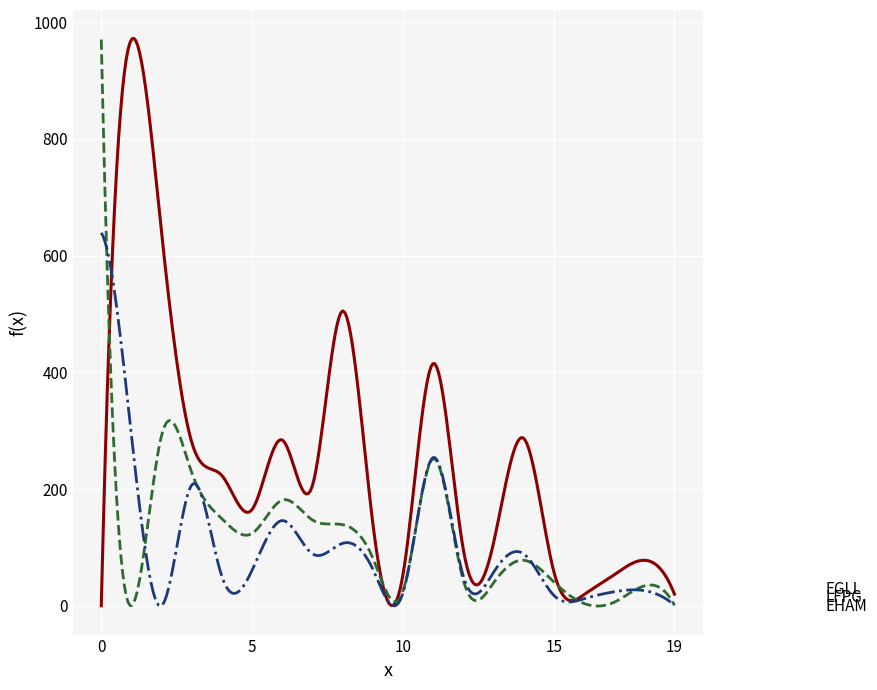

Does the chart display data point markers on the line(s)?

No